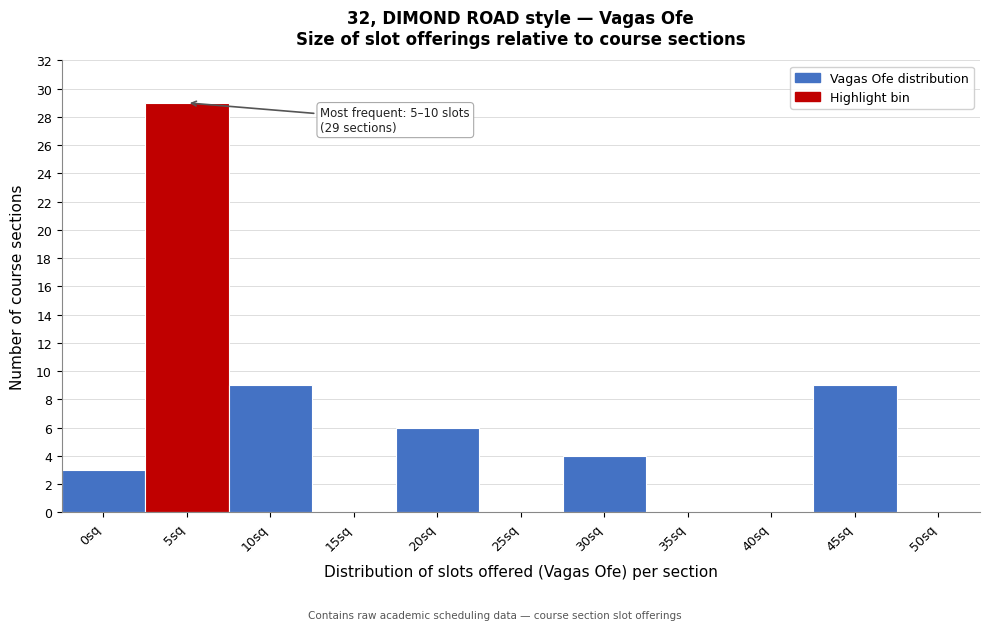

Reading left to right, extract all data points from this chart.

0sq=3	5sq=29	10sq=9	15sq=0	20sq=6	25sq=0	30sq=4	35sq=0	40sq=0	45sq=9	50sq=0